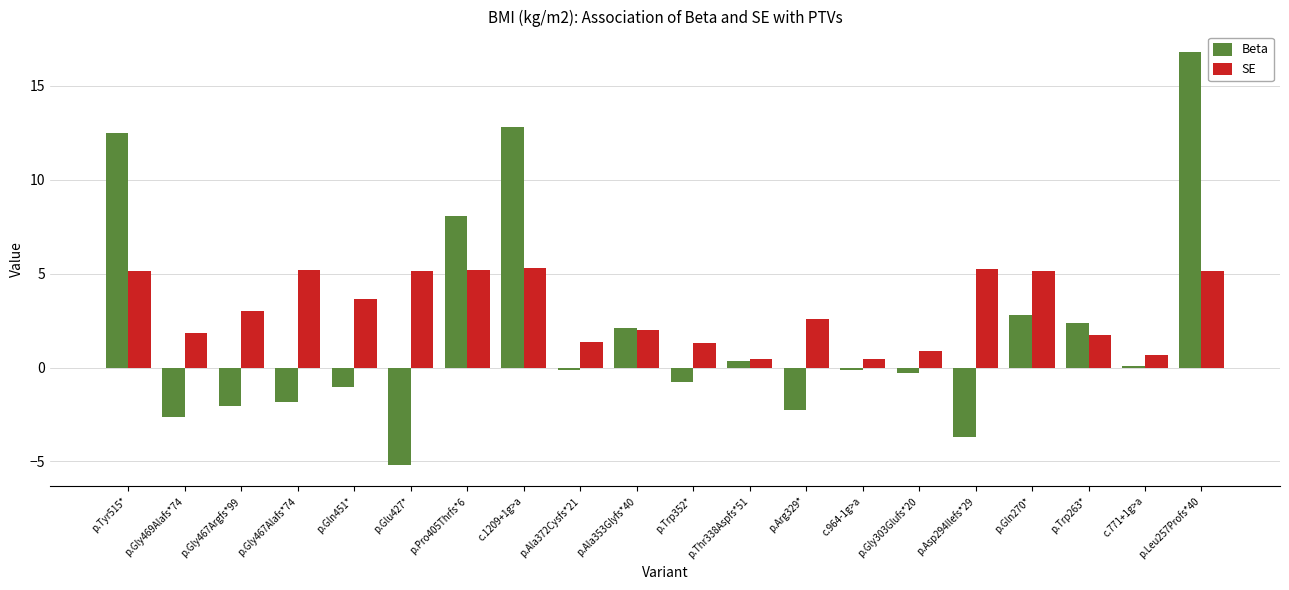

What is the approximate value of Beta at c.771+1g>a?

0.1